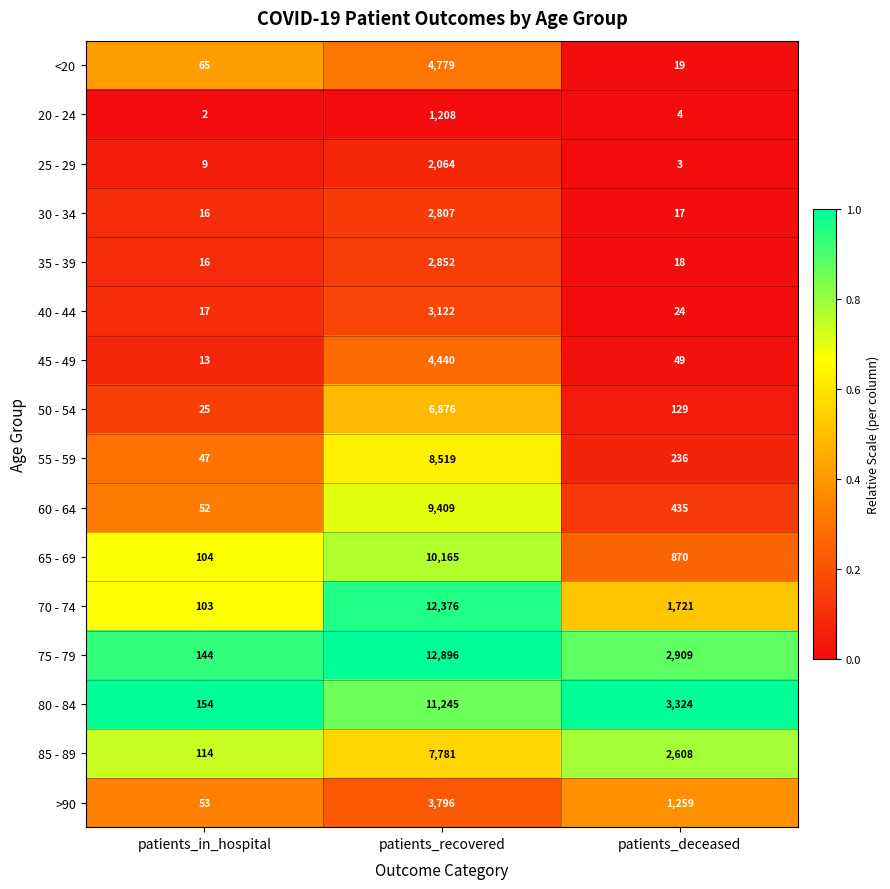

Is the value of 30 - 34 at patients_recovered greater than the value of >90 at patients_deceased?

Yes